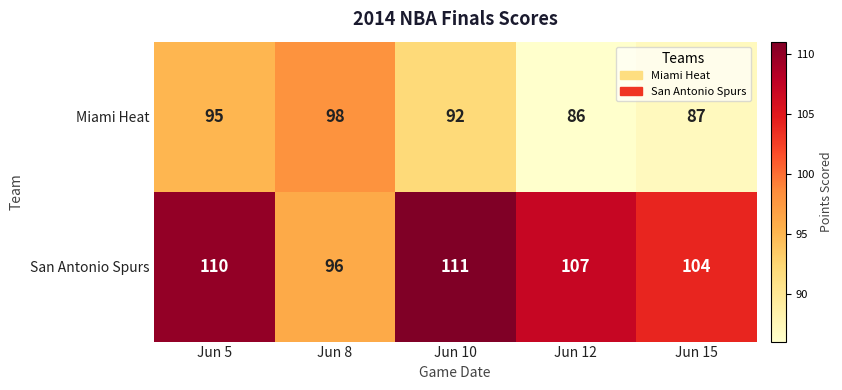

At which category is the sum across all series the highest?

Jun 5